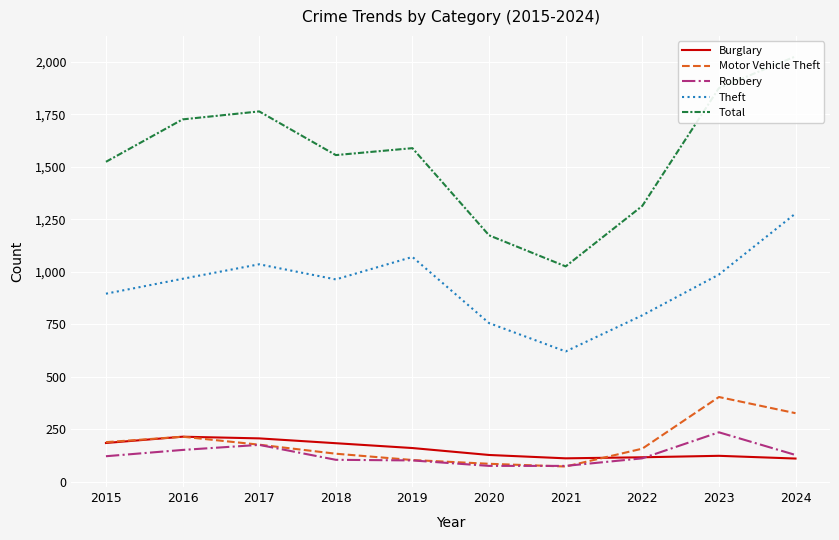

True or false: Burglary and Theft cross at least once.

False